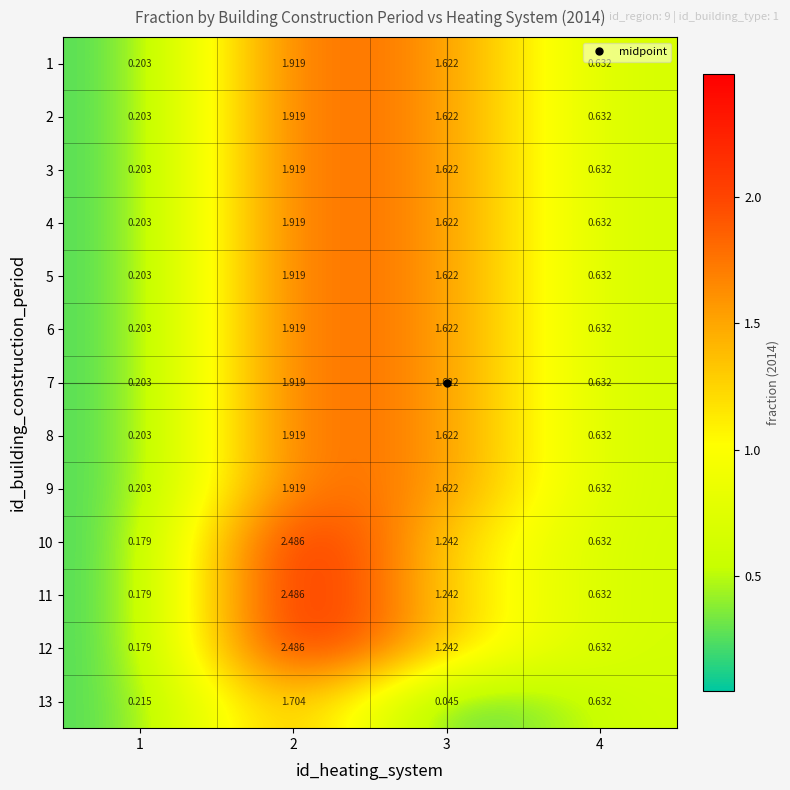

Is the value of 13 at 1 greater than the value of 9 at 4?

No